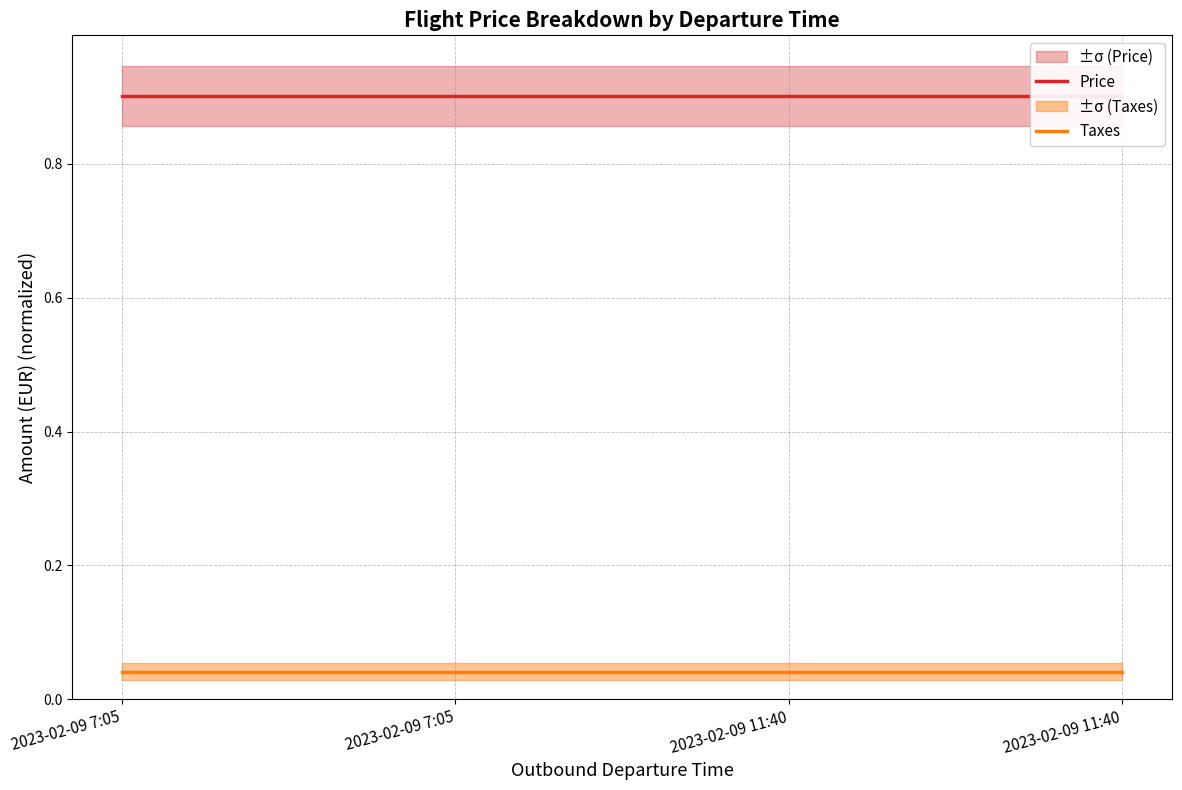

What is the label of the 2nd point from the right?

2023-02-09 11:40